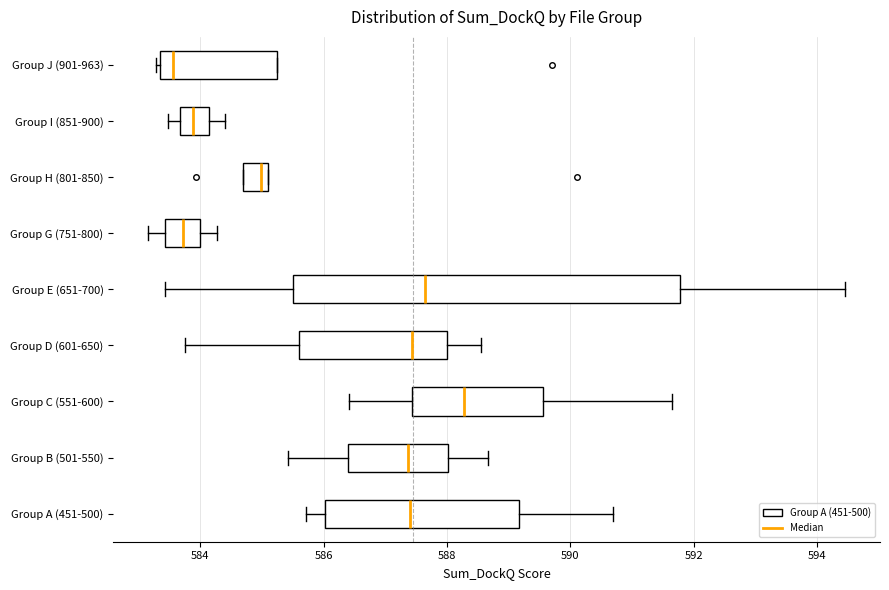

Reading bottom to top, read every box against the x-axis: the position of its median line, the range the box covers, and the ends of its whiskers. The values are not printed on the chart, so give them approximately, as read against the axis.

Group A (451-500): median 587.4, box 586.0 to 589.2, whiskers 585.8 to 590.6
Group B (501-550): median 587.4, box 586.4 to 588.0, whiskers 585.4 to 588.6
Group C (551-600): median 588.2, box 587.4 to 589.6, whiskers 586.4 to 591.6
Group D (601-650): median 587.4, box 585.6 to 588.0, whiskers 583.8 to 588.6
Group E (651-700): median 587.6, box 585.4 to 591.8, whiskers 583.4 to 594.4
Group G (751-800): median 583.8, box 583.4 to 584.0, whiskers 583.2 to 584.2
Group H (801-850): median 585.0, box 584.6 to 585.2, whiskers 584.6 to 585.2
Group I (851-900): median 583.8, box 583.6 to 584.2, whiskers 583.4 to 584.4
Group J (901-963): median 583.6, box 583.4 to 585.2, whiskers 583.2 to 585.2